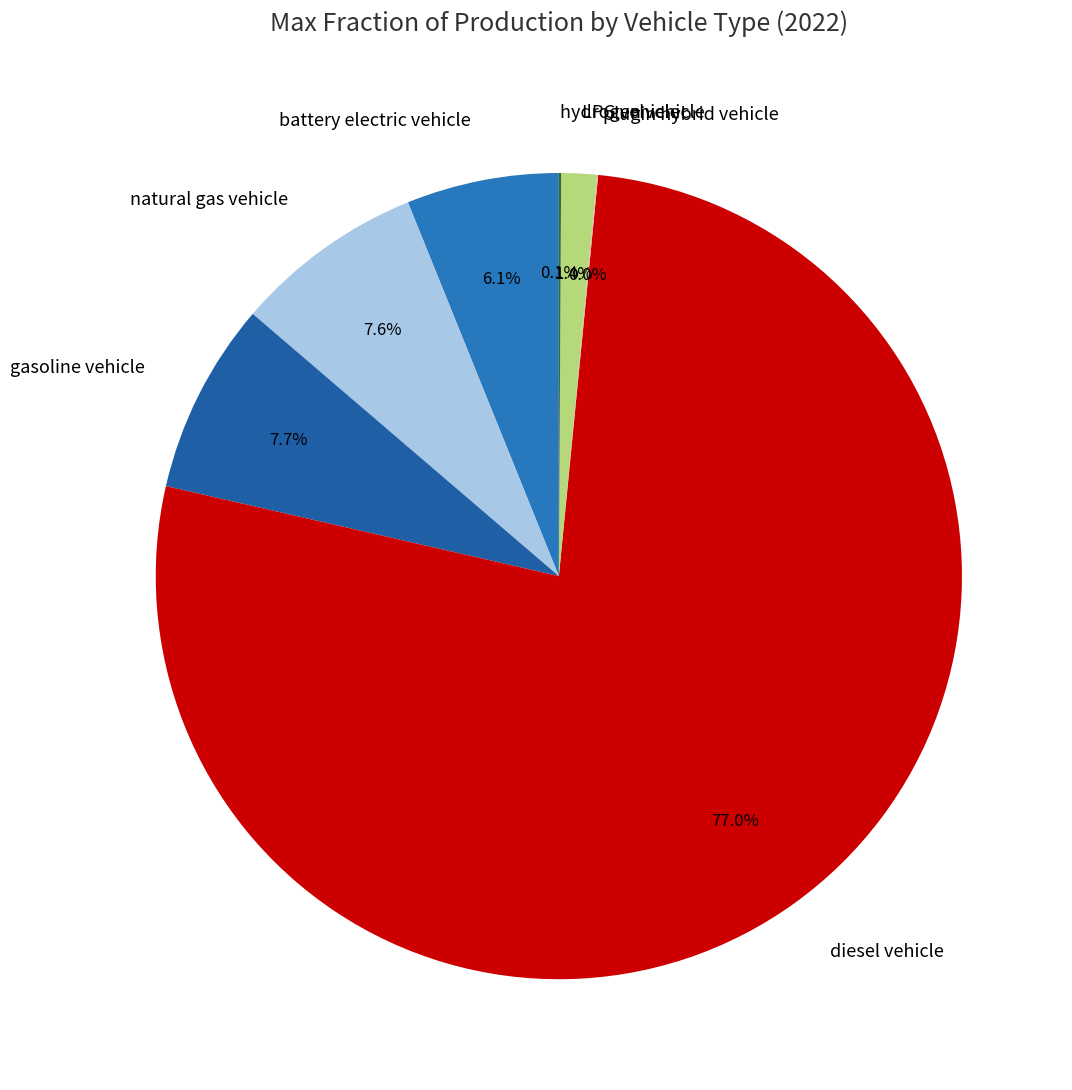

To the nearest percent, what percentage of the pie is diesel vehicle?

77%